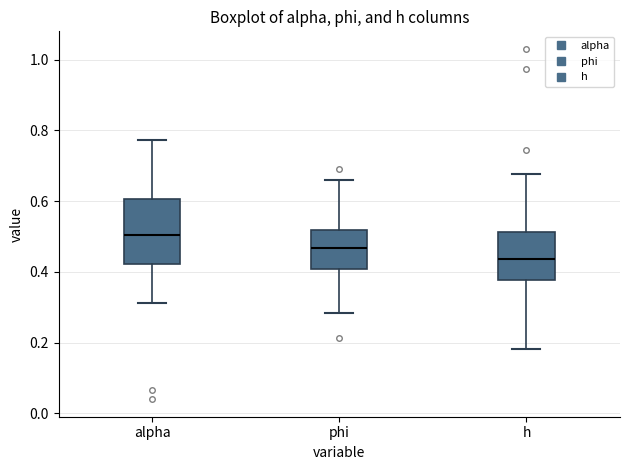

Comparing the boxes themselves (not the whiskers), which one is the tallest?

alpha